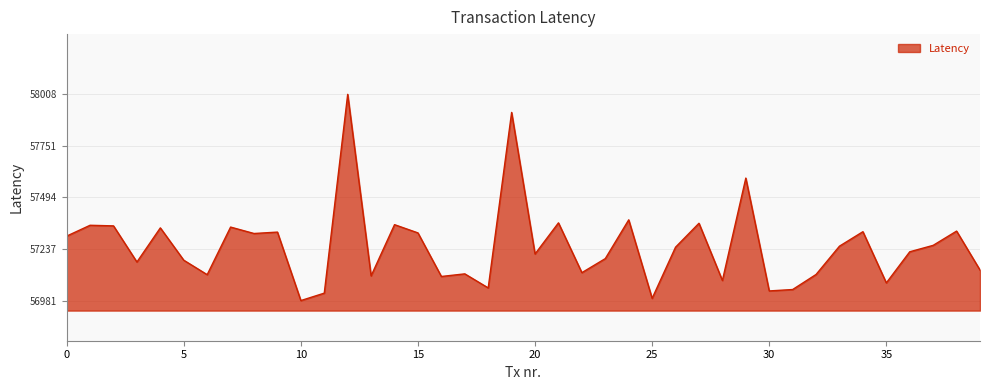

What is the greatest value displayed?

58008